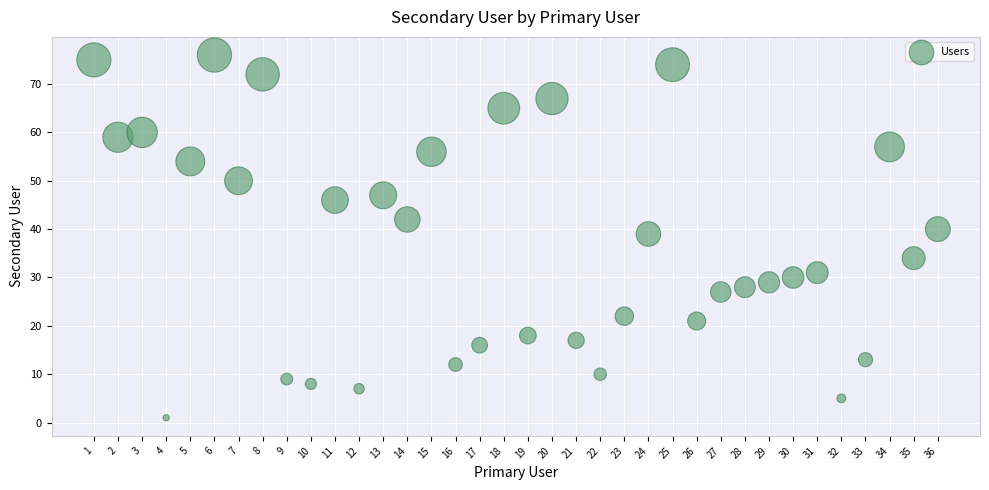

What Y value in the scatter plot is closest to 38?

39